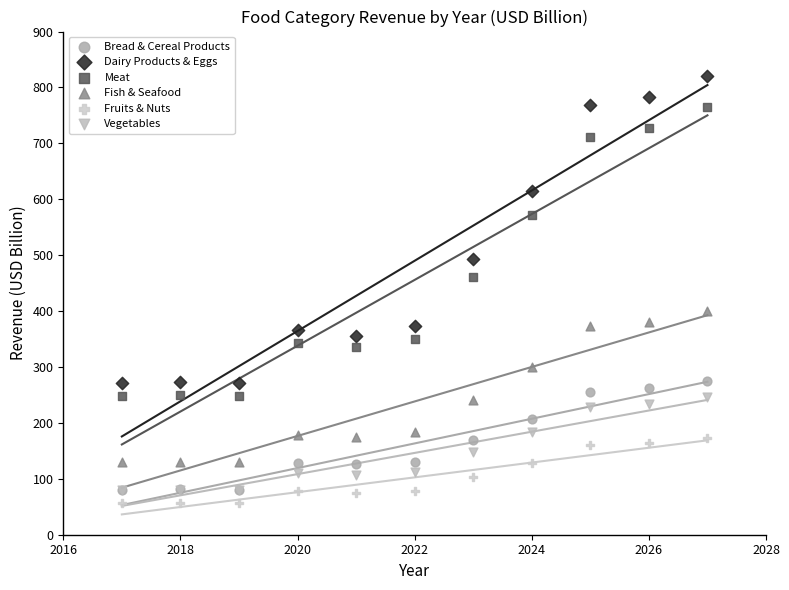

Which series has the widest spread of Y values?

Dairy Products & Eggs